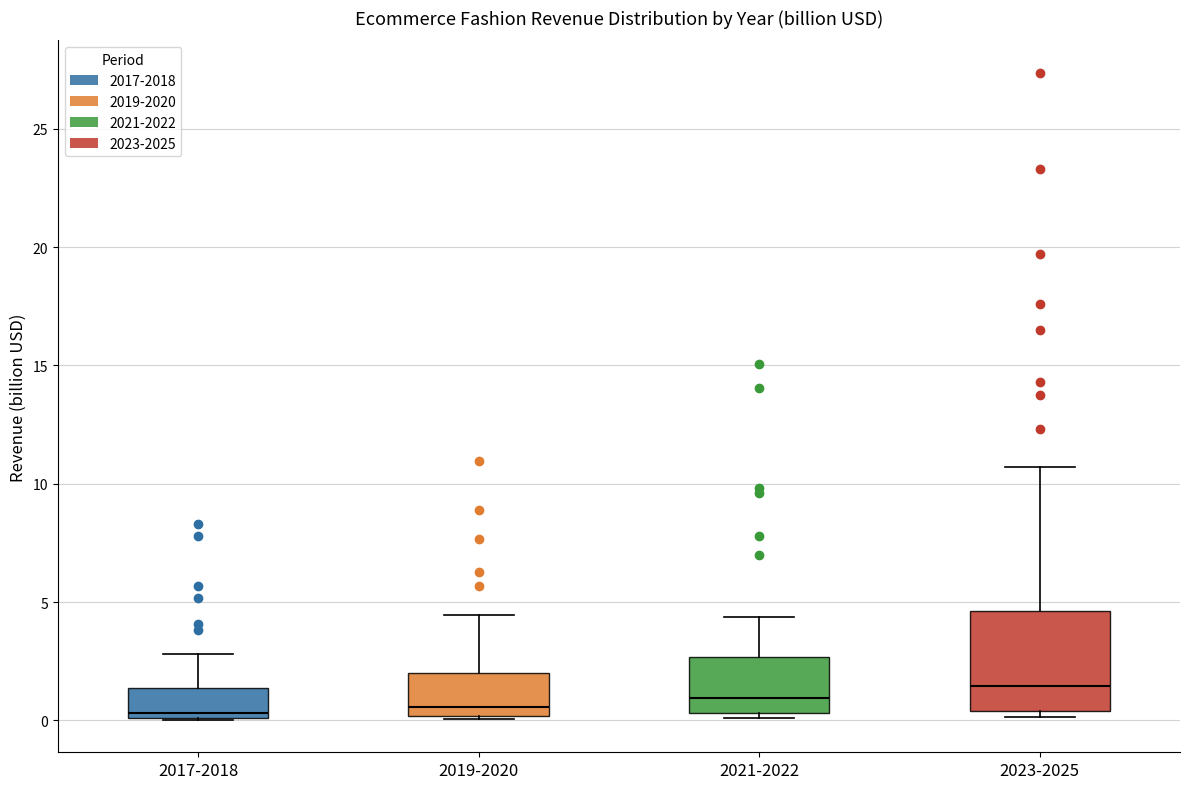

Comparing the boxes themselves (not the whiskers), which one is the tallest?

2023-2025